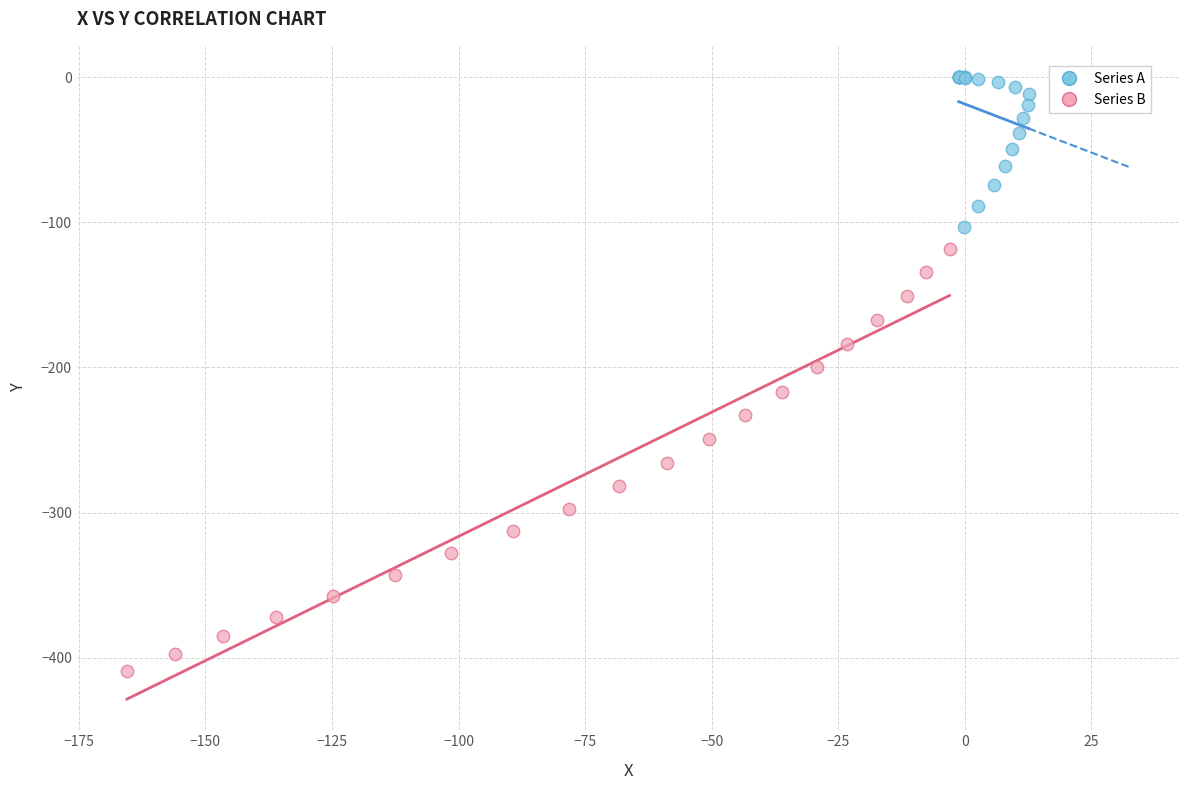

Which series has the widest spread of Y values?

Series B